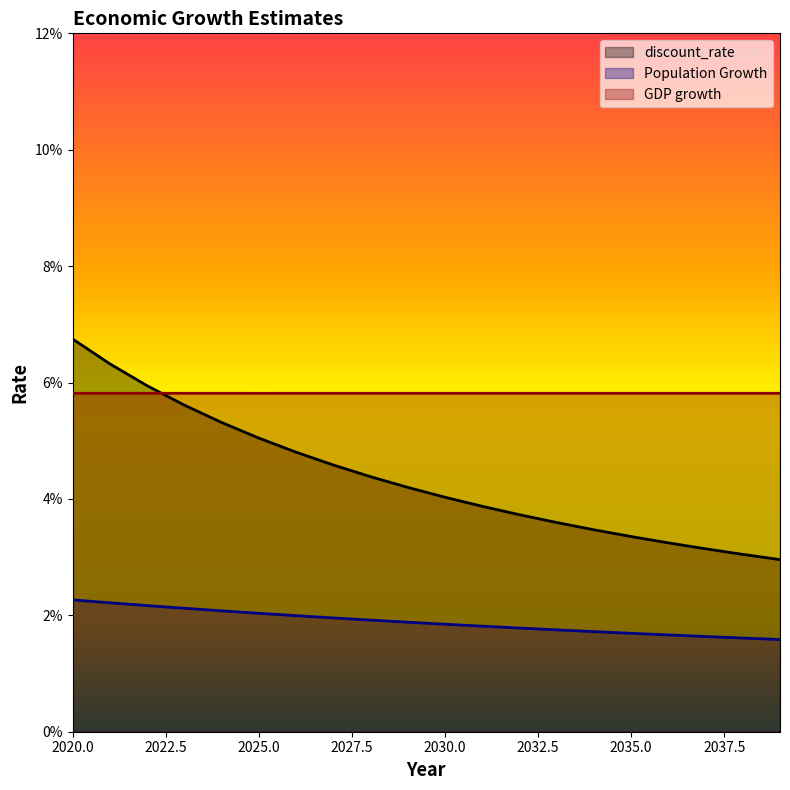

True or false: discount_rate has more than 1 points higher than both neighbors.

False